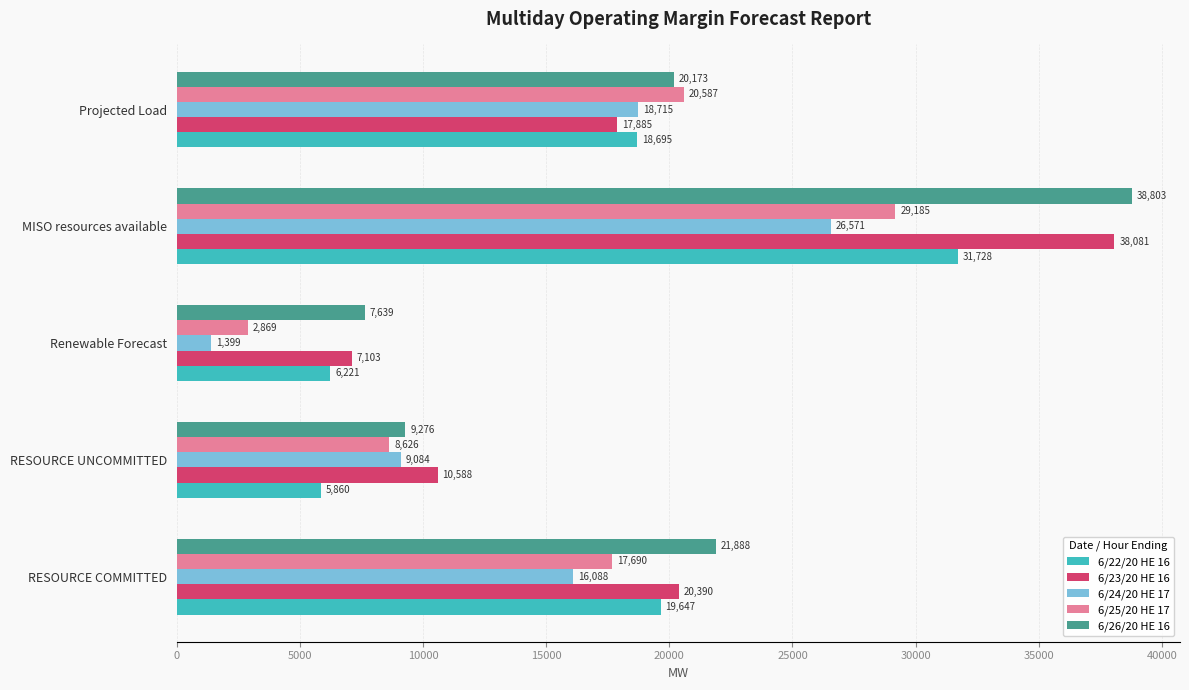

What is the spread (max minus min) of values at RESOURCE UNCOMMITTED?

4728.0